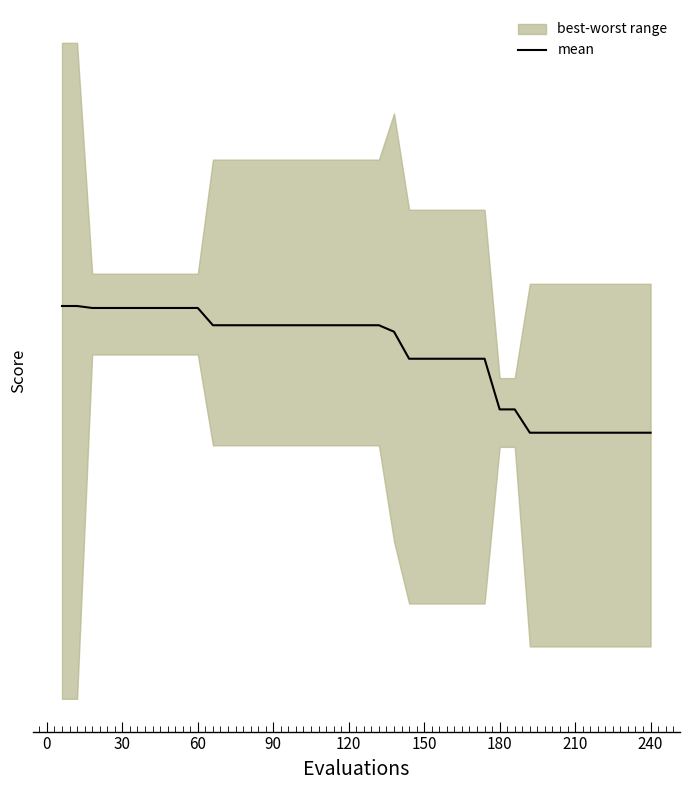

Is this an area chart (filled region under the line)?

No